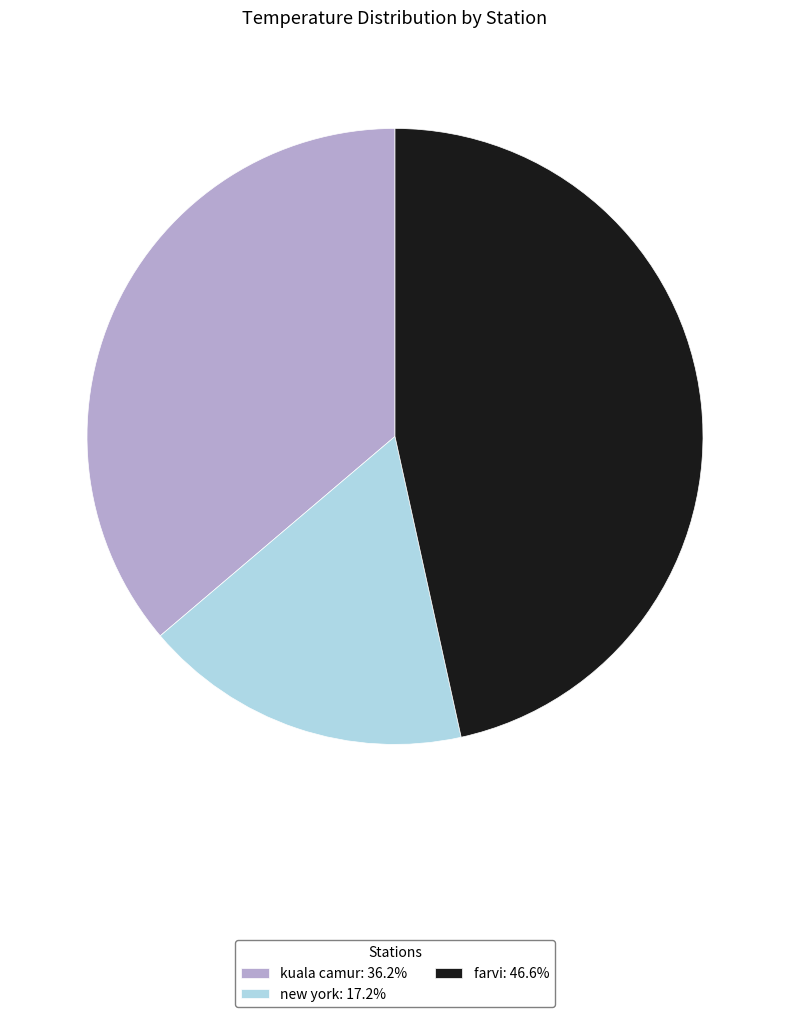

What is the ratio of the value at new york to the value at kuala camur?

0.5